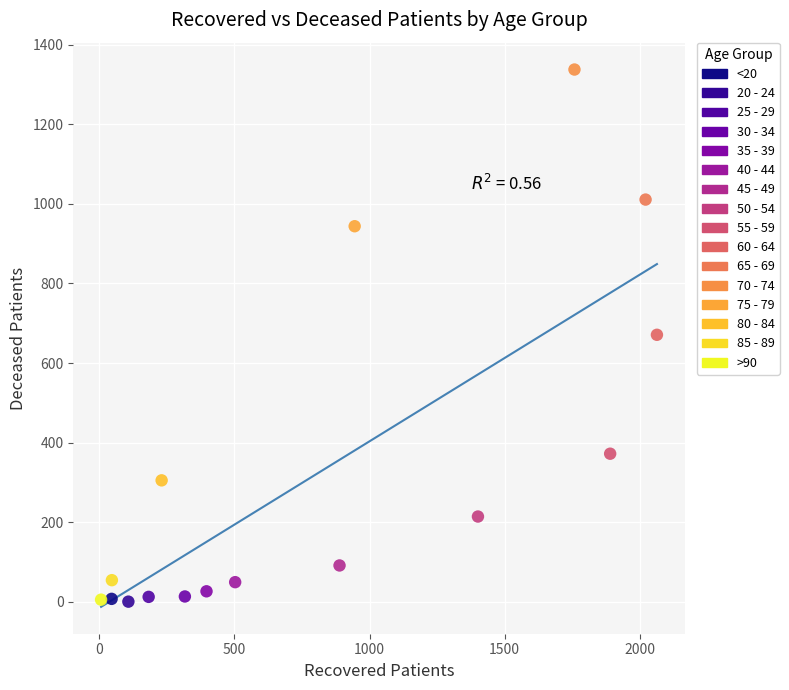

What are all the series names shown in the legend?

<20, 20 - 24, 25 - 29, 30 - 34, 35 - 39, 40 - 44, 45 - 49, 50 - 54, 55 - 59, 60 - 64, 65 - 69, 70 - 74, 75 - 79, 80 - 84, 85 - 89, >90